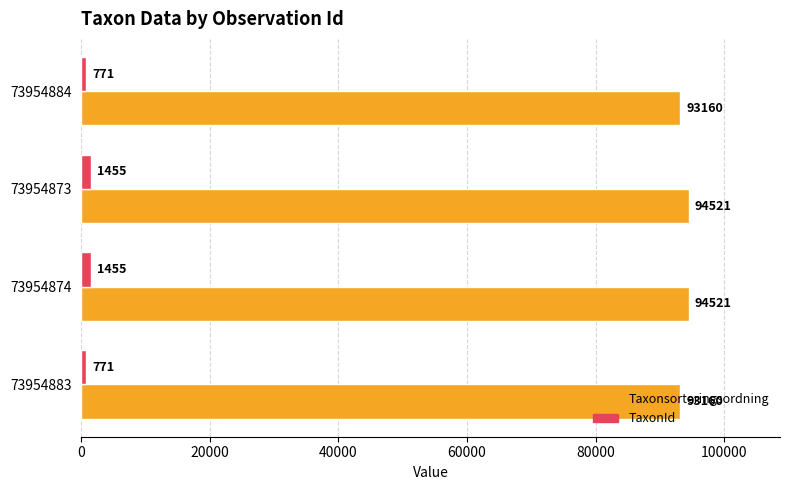

The Taxonsorteringsordning series shows 127469 at 73954873. True or false?

False